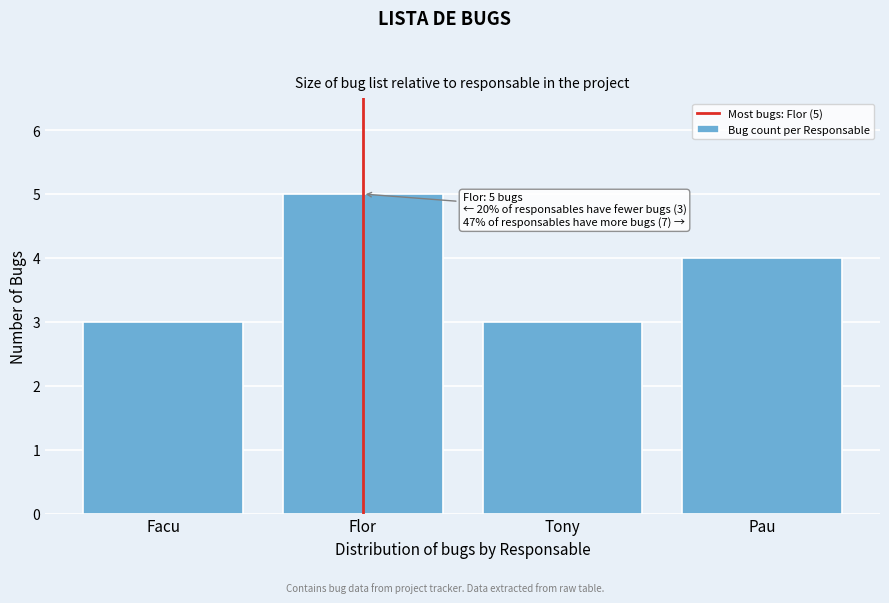

Reading left to right, extract all data points from this chart.

Facu=3	Flor=5	Tony=3	Pau=4